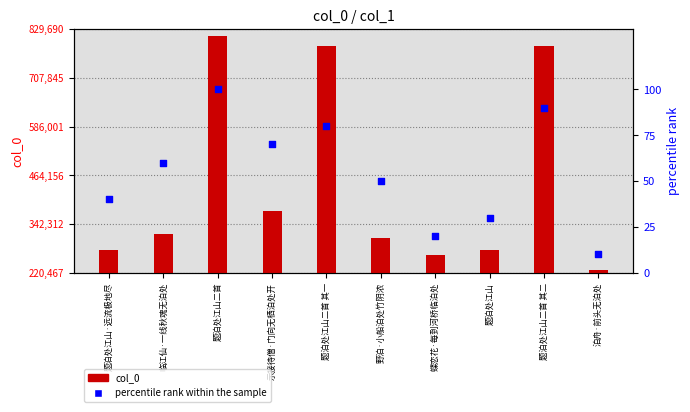

Which series reaches the minimum Y coordinate?

percentile rank within the sample